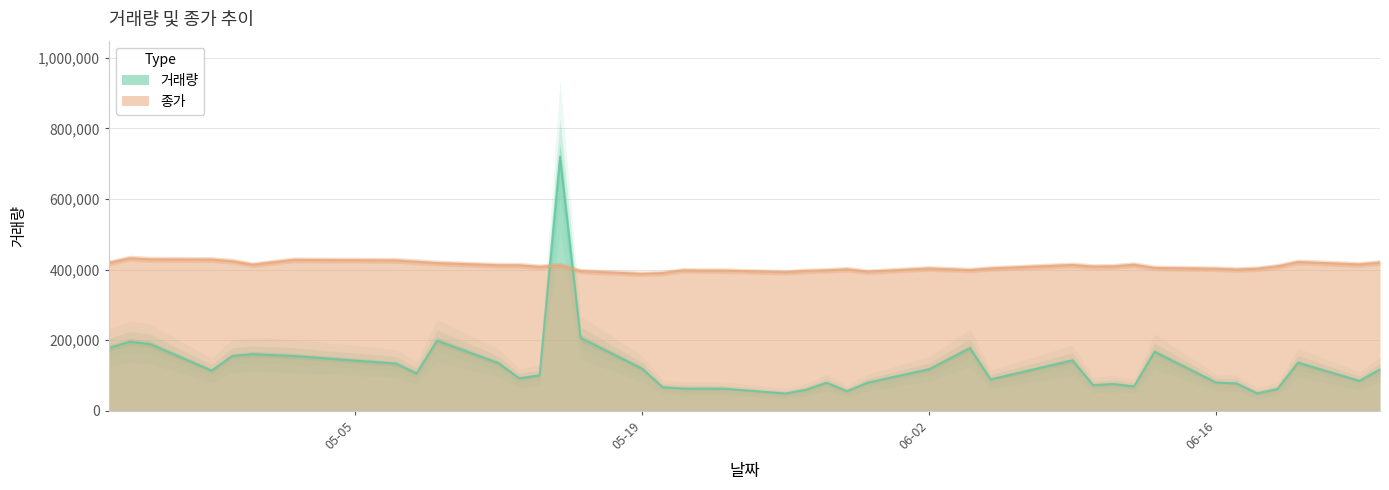

Count the number of categories in the chart.

40